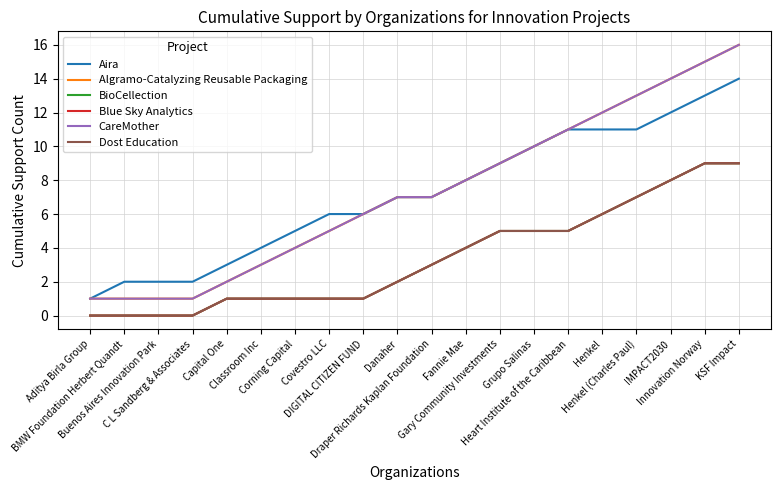

Does the chart display data point markers on the line(s)?

No